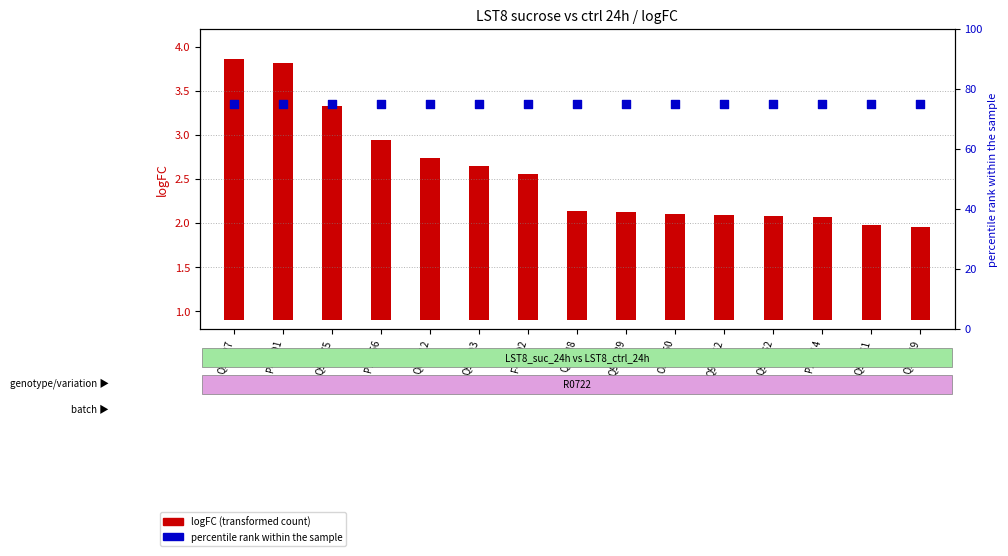

At which category is the sum across all series the highest?

Q9LV27